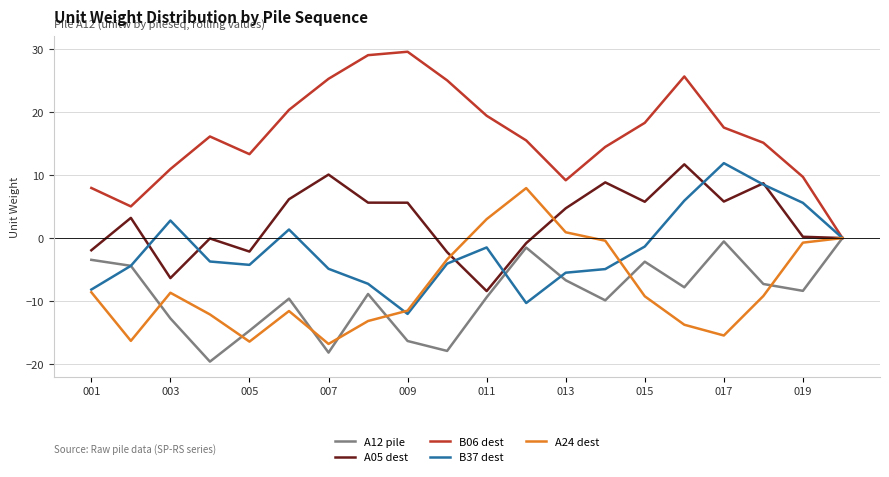

What is the lowest value of the B37 dest series?

-12.0